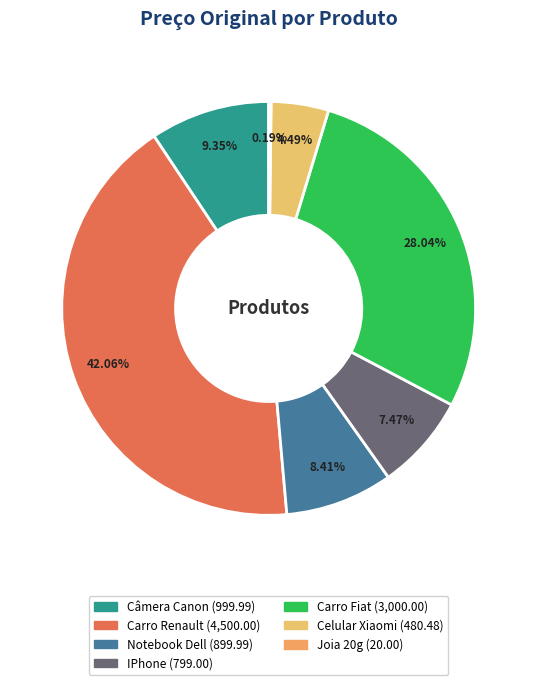

To the nearest percent, what percentage of the pie is Carro Fiat?

28%